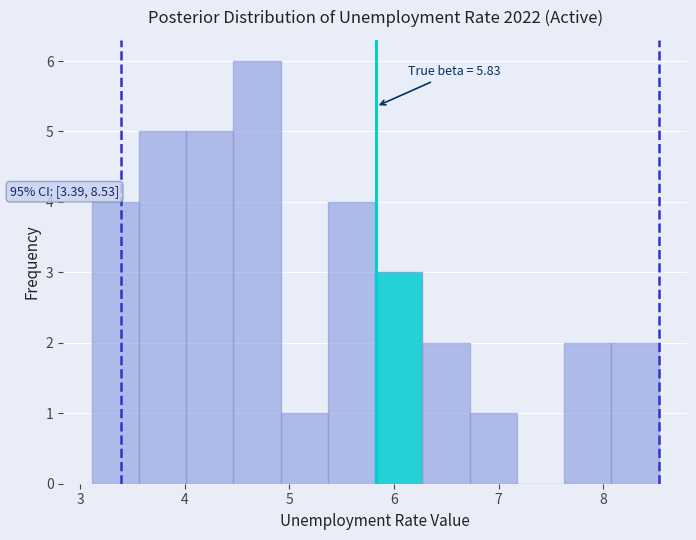

Which range on the x-axis has the tallest bar?

4.5 to 4.9